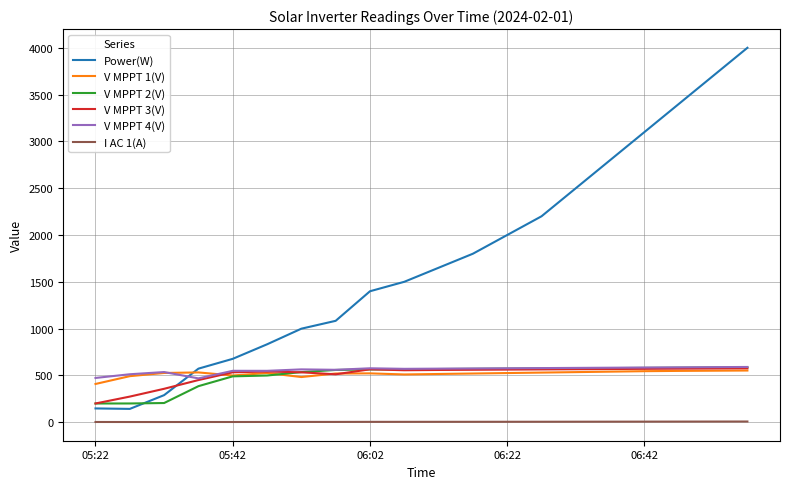

What is the highest value of the Power(W) series?

4000.0